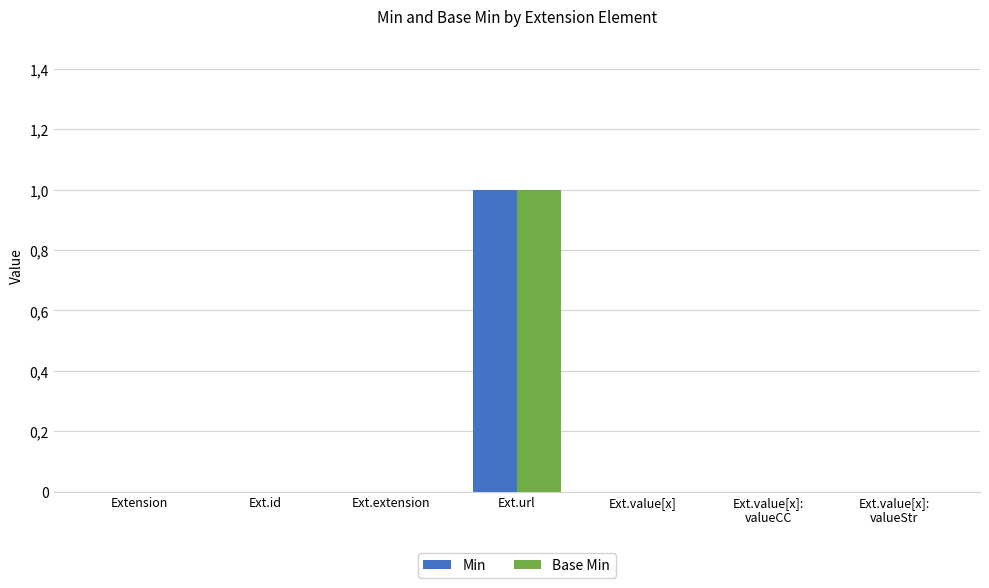

What are all the series names shown in the legend?

Min, Base Min